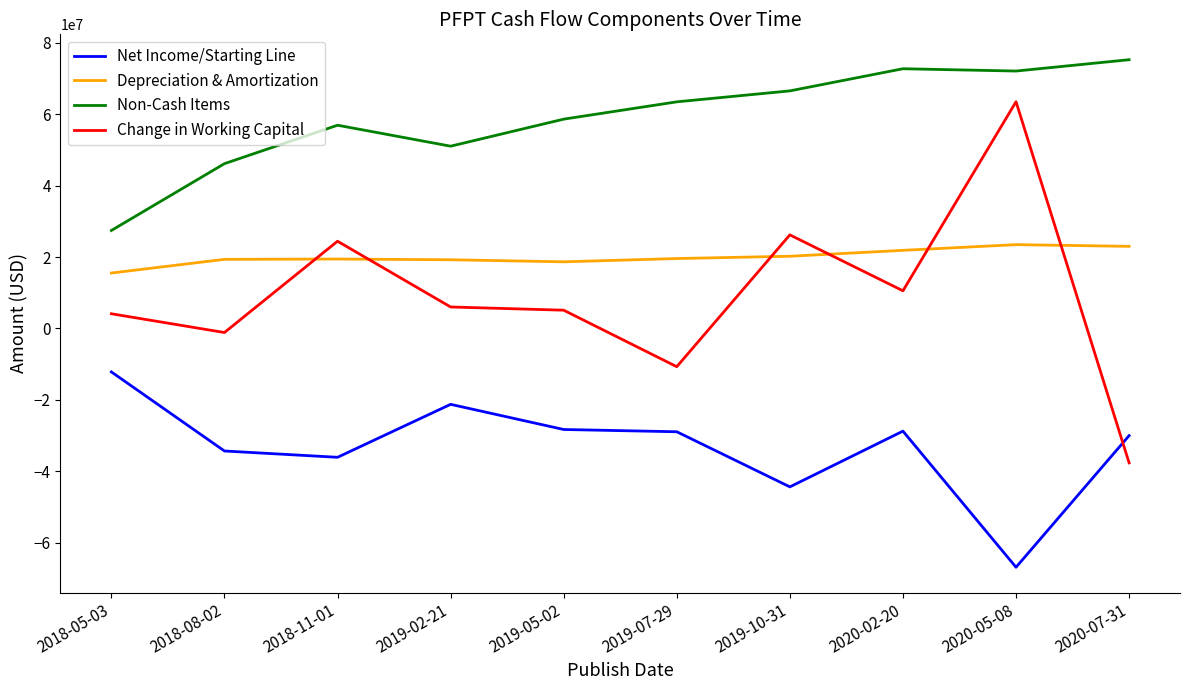

At which label is Non-Cash Items closest to 51337000?

2019-02-21